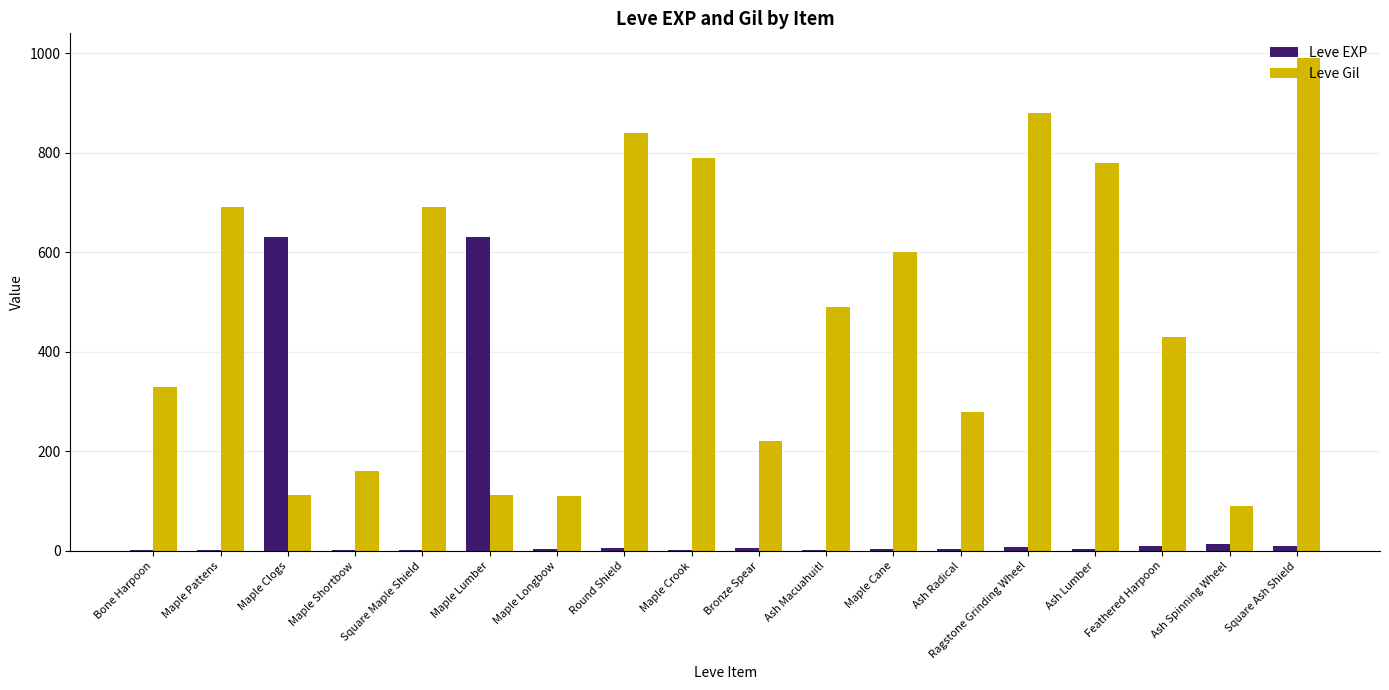

What is the greatest value displayed?

990